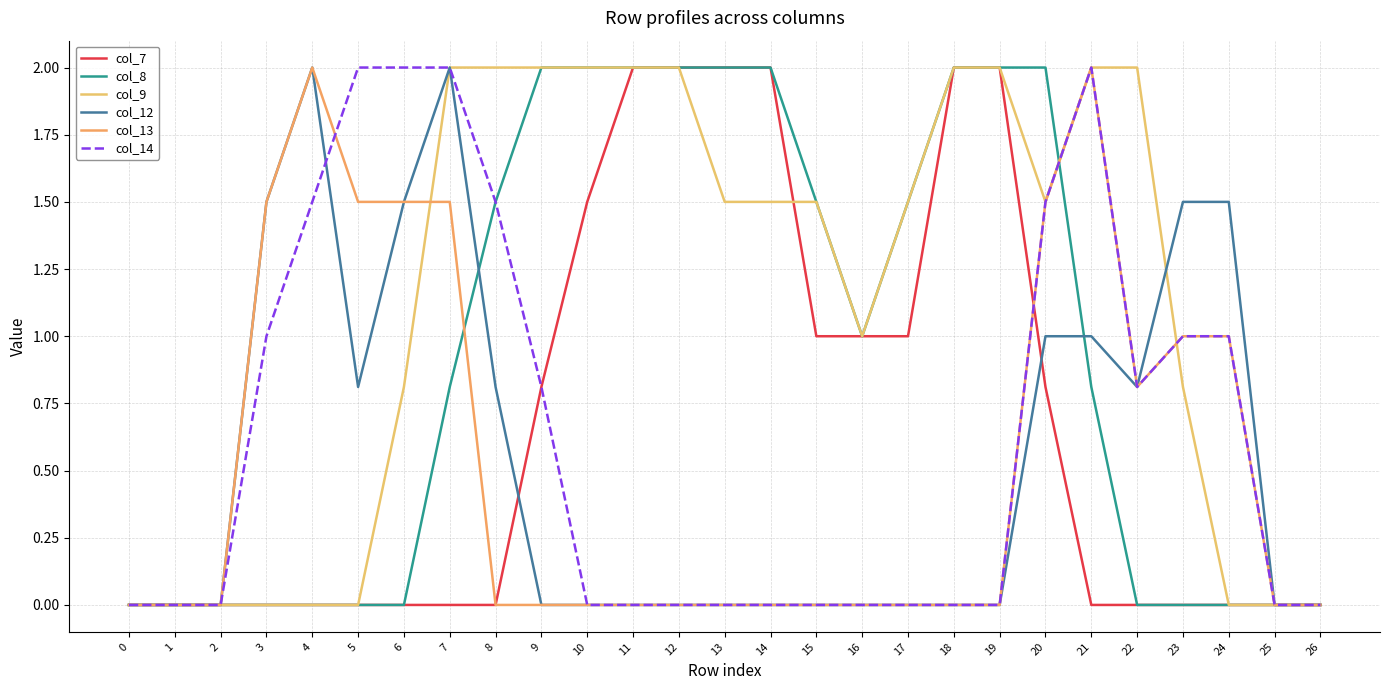

Reading right to left, extract all data points from this chart.

col_7: 26=0.0	25=0.0	24=0.0	23=0.0	22=0.0	21=0.0	20=0.8	19=2.0	18=2.0	17=1.0	16=1.0	15=1.0	14=2.0	13=2.0	12=2.0	11=2.0	10=1.5	9=0.8	8=0.0	7=0.0	6=0.0	5=0.0	4=0.0	3=0.0	2=0.0	1=0.0	0=0.0
col_8: 26=0.0	25=0.0	24=0.0	23=0.0	22=0.0	21=0.8	20=2.0	19=2.0	18=2.0	17=1.5	16=1.0	15=1.5	14=2.0	13=2.0	12=2.0	11=2.0	10=2.0	9=2.0	8=1.5	7=0.8	6=0.0	5=0.0	4=0.0	3=0.0	2=0.0	1=0.0	0=0.0
col_9: 26=0.0	25=0.0	24=0.0	23=0.8	22=2.0	21=2.0	20=1.5	19=2.0	18=2.0	17=1.5	16=1.0	15=1.5	14=1.5	13=1.5	12=2.0	11=2.0	10=2.0	9=2.0	8=2.0	7=2.0	6=0.8	5=0.0	4=0.0	3=0.0	2=0.0	1=0.0	0=0.0
col_12: 26=0.0	25=0.0	24=1.5	23=1.5	22=0.8	21=1.0	20=1.0	19=0.0	18=0.0	17=0.0	16=0.0	15=0.0	14=0.0	13=0.0	12=0.0	11=0.0	10=0.0	9=0.0	8=0.8	7=2.0	6=1.5	5=0.8	4=2.0	3=1.5	2=0.0	1=0.0	0=0.0
col_13: 26=0.0	25=0.0	24=1.0	23=1.0	22=0.8	21=2.0	20=1.5	19=0.0	18=0.0	17=0.0	16=0.0	15=0.0	14=0.0	13=0.0	12=0.0	11=0.0	10=0.0	9=0.0	8=0.0	7=1.5	6=1.5	5=1.5	4=2.0	3=1.5	2=0.0	1=0.0	0=0.0
col_14: 26=0.0	25=0.0	24=1.0	23=1.0	22=0.8	21=2.0	20=1.5	19=0.0	18=0.0	17=0.0	16=0.0	15=0.0	14=0.0	13=0.0	12=0.0	11=0.0	10=0.0	9=0.8	8=1.5	7=2.0	6=2.0	5=2.0	4=1.5	3=1.0	2=0.0	1=0.0	0=0.0